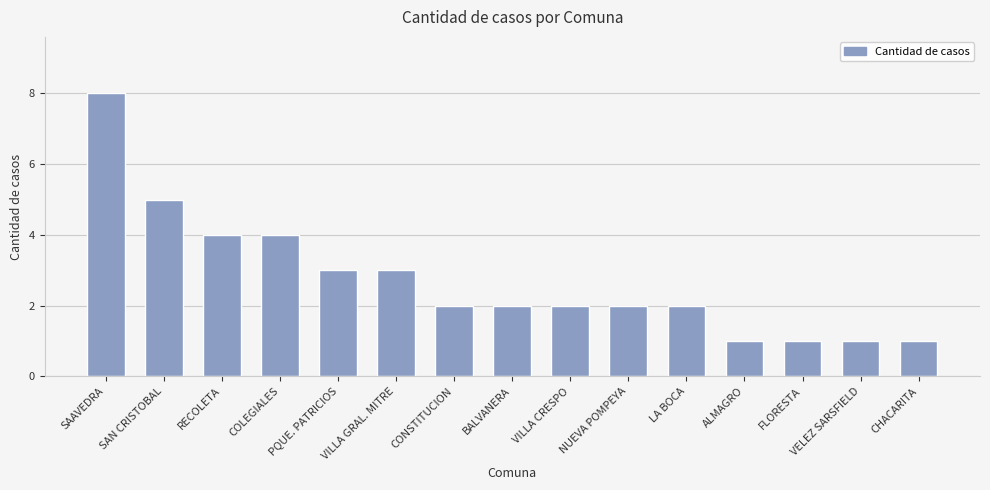

What is the difference between the second highest and minimum values?

4